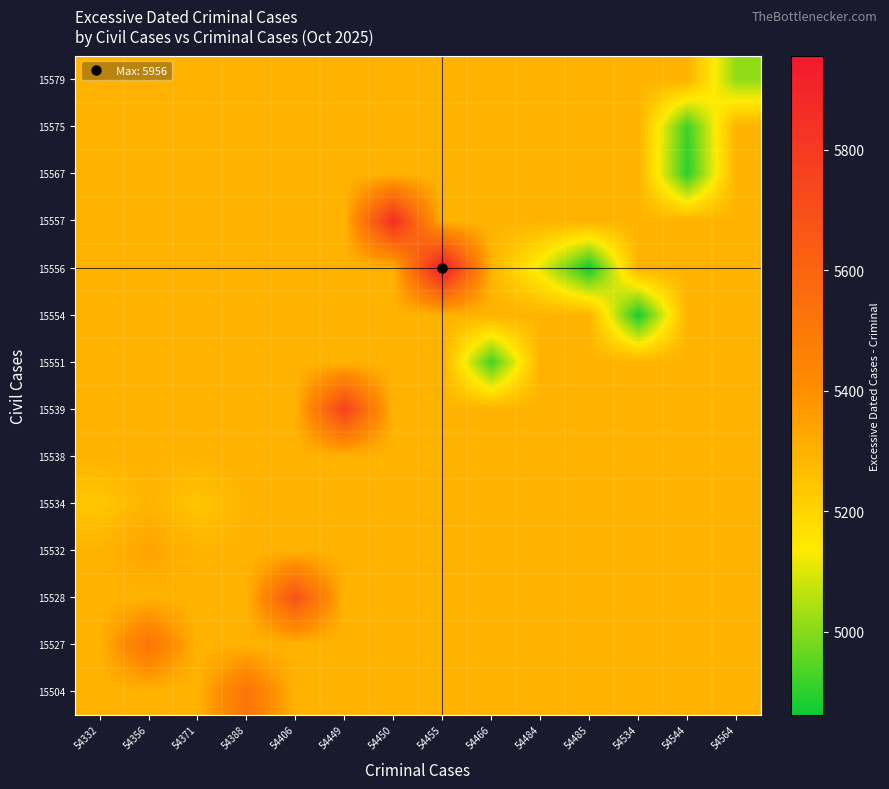

Reading left to right, list all the values displayed in this chart.

15504: 54332=5295.5	54356=5295.5	54371=5295.5	54388=5527.0	54406=5295.5	54449=5295.5	54450=5295.5	54455=5295.5	54466=5295.5	54484=5295.5	54485=5295.5	54534=5295.5	54544=5295.5	54564=5295.5
15527: 54332=5295.5	54356=5526.0	54371=5295.5	54388=5295.5	54406=5295.5	54449=5295.5	54450=5295.5	54455=5295.5	54466=5295.5	54484=5295.5	54485=5295.5	54534=5295.5	54544=5295.5	54564=5295.5
15528: 54332=5295.5	54356=5295.5	54371=5295.5	54388=5295.5	54406=5681.0	54449=5295.5	54450=5295.5	54455=5295.5	54466=5295.5	54484=5295.5	54485=5295.5	54534=5295.5	54544=5295.5	54564=5295.5
15532: 54332=5295.5	54356=5340.0	54371=5295.5	54388=5295.5	54406=5295.5	54449=5295.5	54450=5295.5	54455=5295.5	54466=5295.5	54484=5295.5	54485=5295.5	54534=5295.5	54544=5295.5	54564=5295.5
15534: 54332=5237.0	54356=5295.5	54371=5243.0	54388=5295.5	54406=5295.5	54449=5295.5	54450=5295.5	54455=5295.5	54466=5295.5	54484=5295.5	54485=5295.5	54534=5295.5	54544=5295.5	54564=5295.5
15538: 54332=5295.5	54356=5295.5	54371=5295.5	54388=5299.0	54406=5295.5	54449=5295.5	54450=5295.5	54455=5295.5	54466=5295.5	54484=5295.5	54485=5295.5	54534=5295.5	54544=5295.5	54564=5295.5
15539: 54332=5295.5	54356=5295.5	54371=5295.5	54388=5295.5	54406=5295.5	54449=5762.0	54450=5295.5	54455=5295.5	54466=5295.5	54484=5295.5	54485=5295.5	54534=5295.5	54544=5295.5	54564=5295.5
15551: 54332=5295.5	54356=5295.5	54371=5295.5	54388=5295.5	54406=5295.5	54449=5295.5	54450=5295.5	54455=5295.5	54466=4923.0	54484=5295.5	54485=5295.5	54534=5295.5	54544=5295.5	54564=5295.5
15554: 54332=5295.5	54356=5295.5	54371=5295.5	54388=5295.5	54406=5295.5	54449=5295.5	54450=5295.5	54455=5295.5	54466=5295.5	54484=5295.5	54485=5295.5	54534=4872.0	54544=5295.5	54564=5295.5
15556: 54332=5295.5	54356=5295.5	54371=5295.5	54388=5295.5	54406=5295.5	54449=5295.5	54450=5295.5	54455=5956.0	54466=5295.5	54484=5111.0	54485=4862.0	54534=5295.5	54544=5295.5	54564=5295.5
15557: 54332=5295.5	54356=5295.5	54371=5295.5	54388=5295.5	54406=5295.5	54449=5295.5	54450=5857.0	54455=5295.5	54466=5295.5	54484=5295.5	54485=5295.5	54534=5295.5	54544=5295.5	54564=5295.5
15567: 54332=5295.5	54356=5295.5	54371=5295.5	54388=5295.5	54406=5295.5	54449=5295.5	54450=5295.5	54455=5295.5	54466=5295.5	54484=5295.5	54485=5295.5	54534=5295.5	54544=4898.0	54564=5295.5
15575: 54332=5295.5	54356=5295.5	54371=5295.5	54388=5295.5	54406=5295.5	54449=5295.5	54450=5295.5	54455=5295.5	54466=5295.5	54484=5295.5	54485=5295.5	54534=5295.5	54544=4916.0	54564=5295.5
15579: 54332=5295.5	54356=5295.5	54371=5295.5	54388=5295.5	54406=5295.5	54449=5295.5	54450=5295.5	54455=5295.5	54466=5295.5	54484=5295.5	54485=5295.5	54534=5295.5	54544=5295.5	54564=5013.0